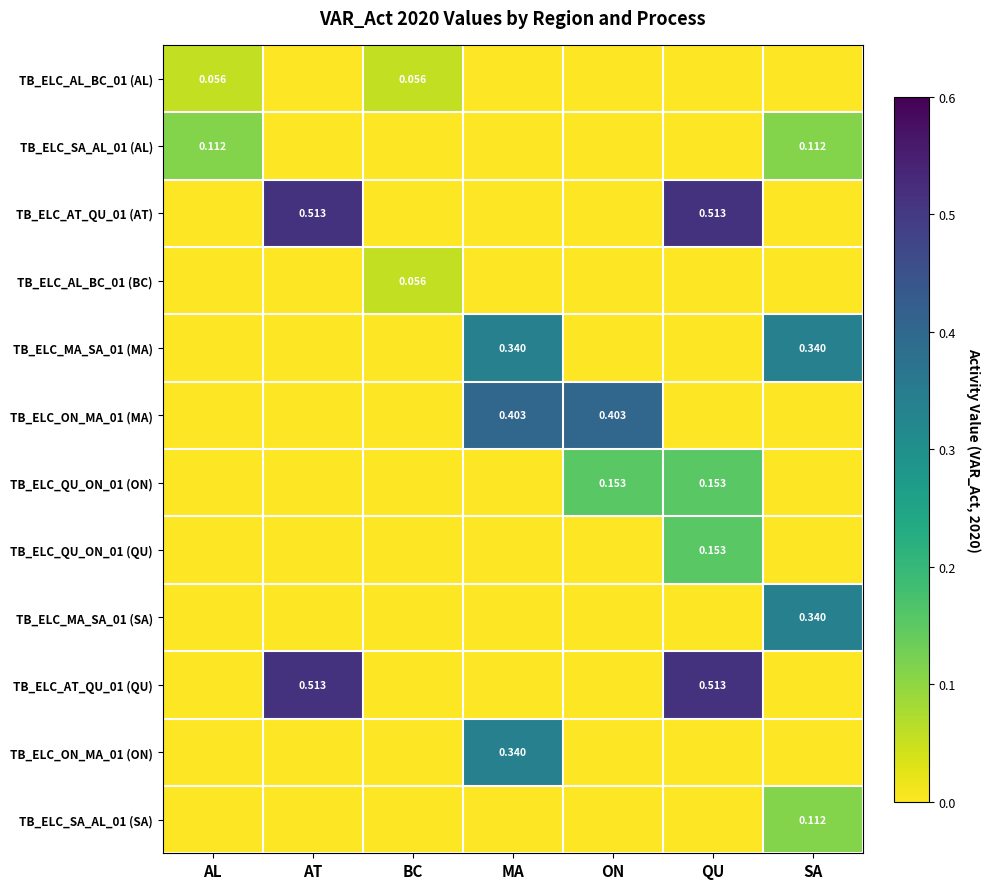

Which series has the widest spread of values?

TB_ELC_AT_QU_01 (AT)